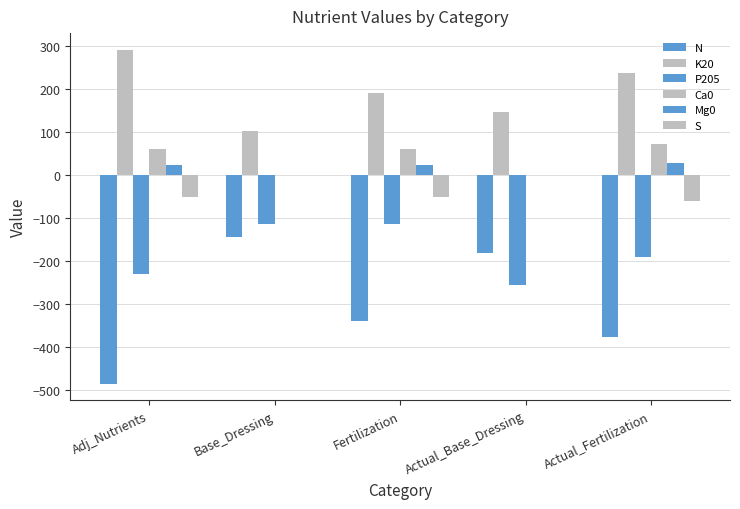

Rank the series at Actual_Base_Dressing from highest to lowest value.

K20, Ca0, Mg0, S, N, P205